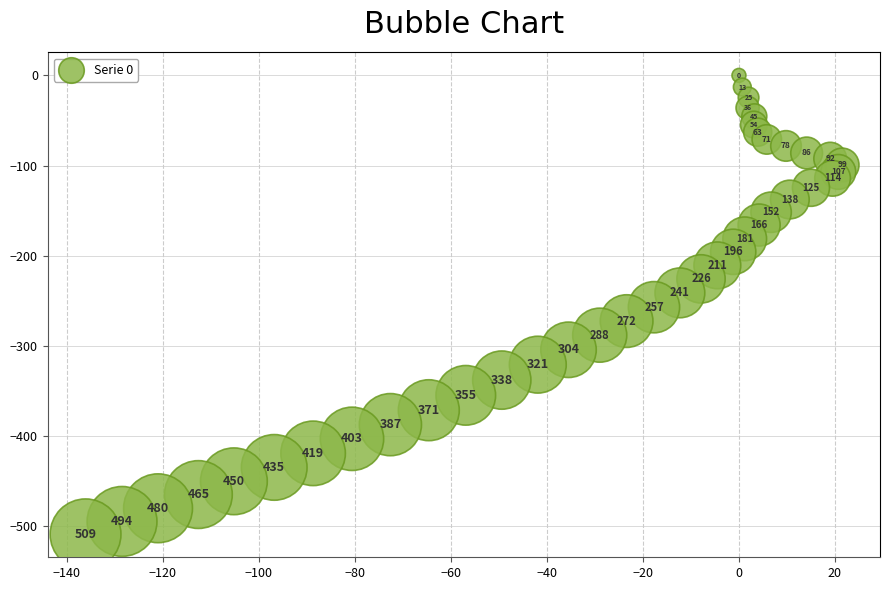

What is the range of Y values (max minus min)?

508.8